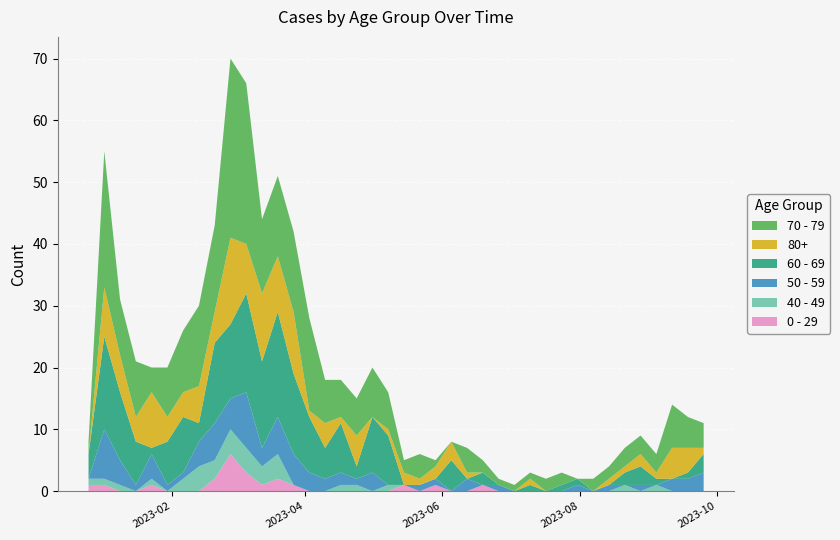

Reading right to left, list all the values displayed in this chart.

0 - 29: 0	0	0	0	0	0	0	0	0	0	0	0	0	0	1	0	0	1	0	1	0	0	0	0	0	0	1	2	1	3	6	2	0	0	0	1	0	0	1	1
40 - 49: 0	0	0	1	0	1	0	0	0	0	0	0	0	0	0	0	0	0	0	0	1	0	1	1	0	0	0	4	3	4	4	3	4	2	0	1	0	1	1	1
50 - 59: 3	2	2	0	1	0	1	0	1	0	0	0	0	1	0	2	0	1	1	0	0	3	1	2	2	3	5	6	3	9	5	6	4	1	1	4	1	4	8	0
60 - 69: 3	1	0	1	3	2	0	0	1	1	0	1	0	0	2	0	5	0	0	0	8	9	2	8	5	9	13	17	14	16	12	13	3	9	7	1	7	11	15	4
70 - 79: 4	5	7	3	3	3	2	2	0	2	2	1	1	1	2	4	0	1	4	2	6	8	6	6	7	15	13	13	12	26	29	14	13	10	8	4	9	9	22	2
80+: 1	4	5	1	2	1	1	0	0	0	0	1	0	0	0	1	3	2	1	2	1	0	5	1	4	1	10	9	11	8	14	5	6	4	4	9	4	6	8	0